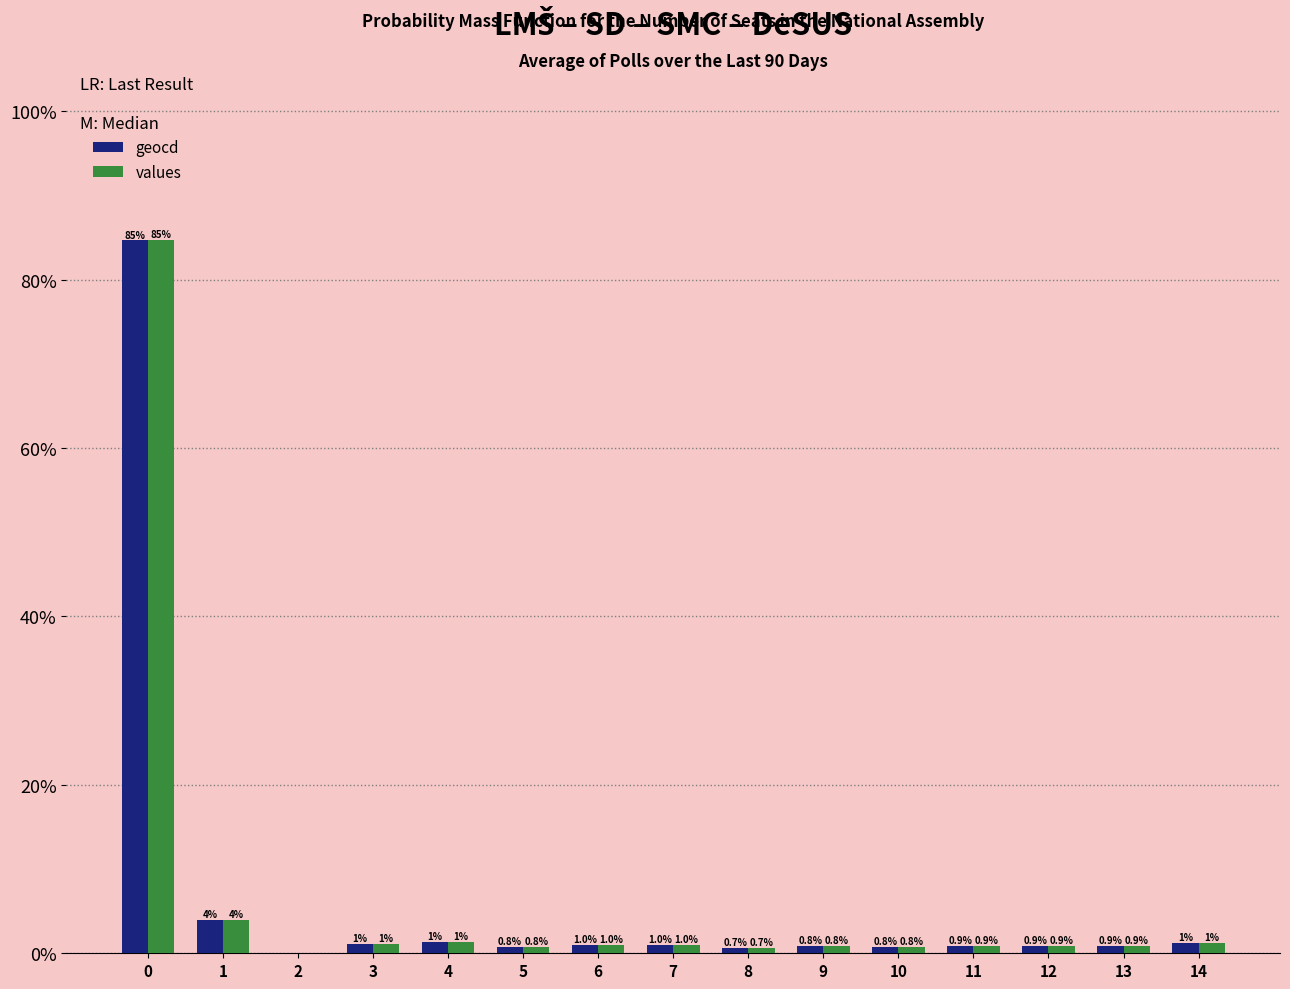

Read the values value at 12.

0.9